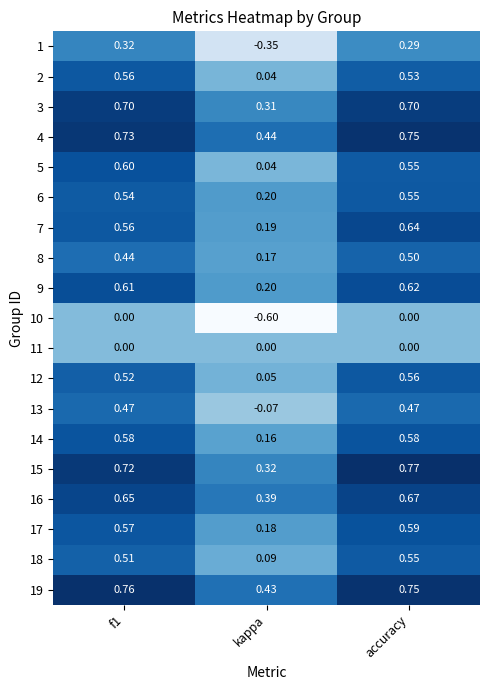

At which category is the sum across all series the highest?

accuracy